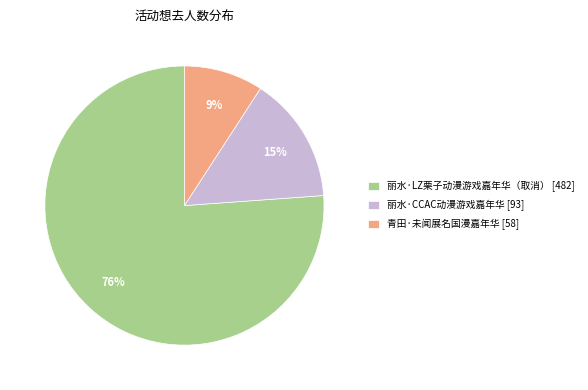

To the nearest percent, what is the average slice percentage?

33%